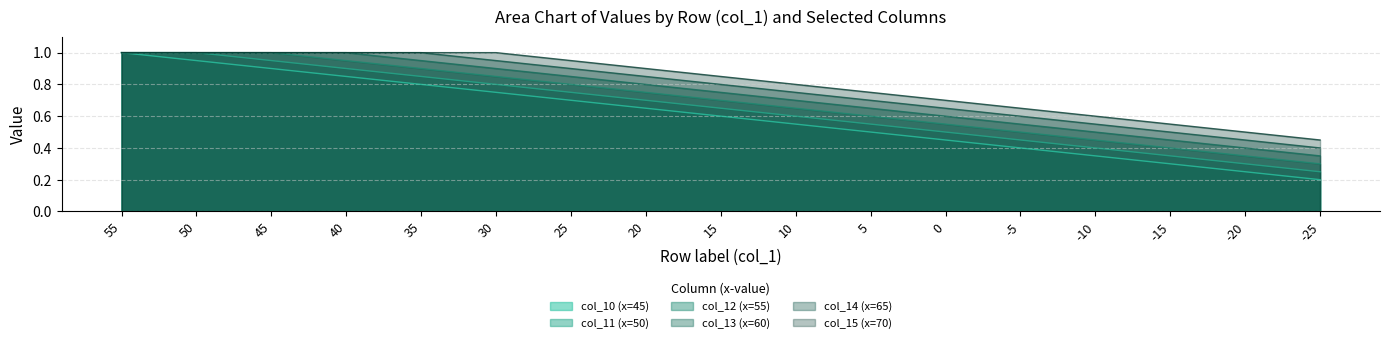

Which category has the lowest value in the col_10 (x=45) series?

-25